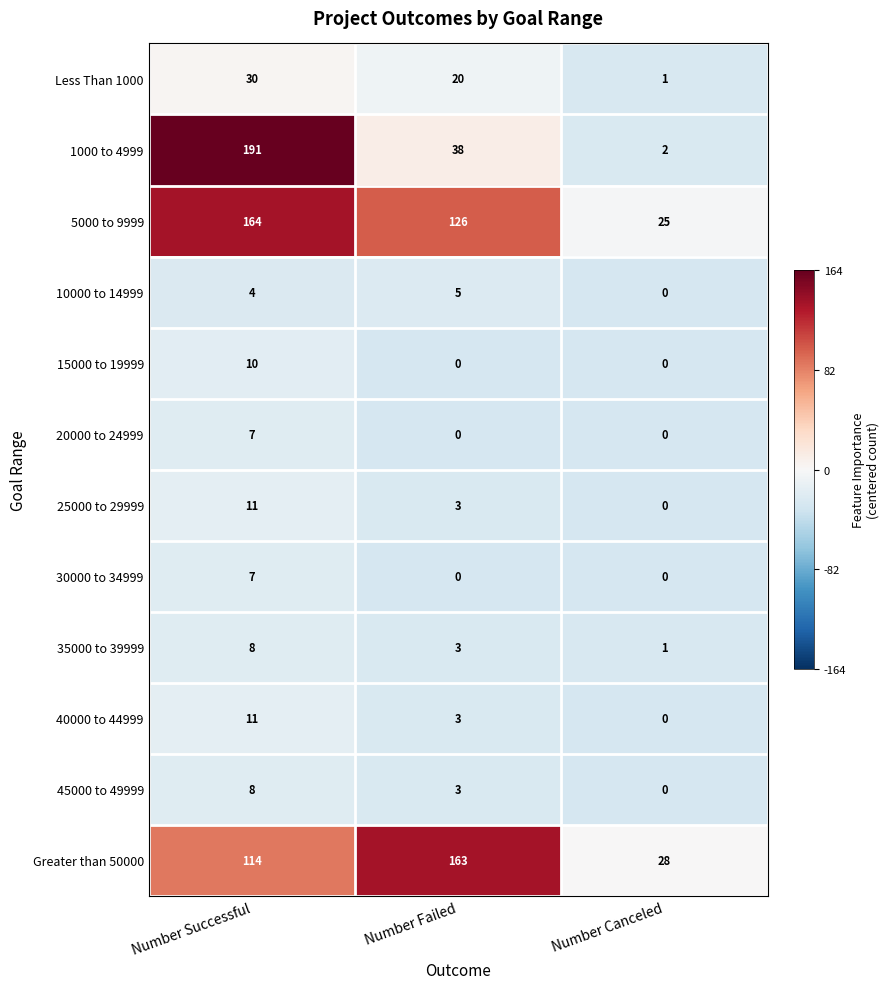

At which label does Less Than 1000 first exceed 20?

Number Successful